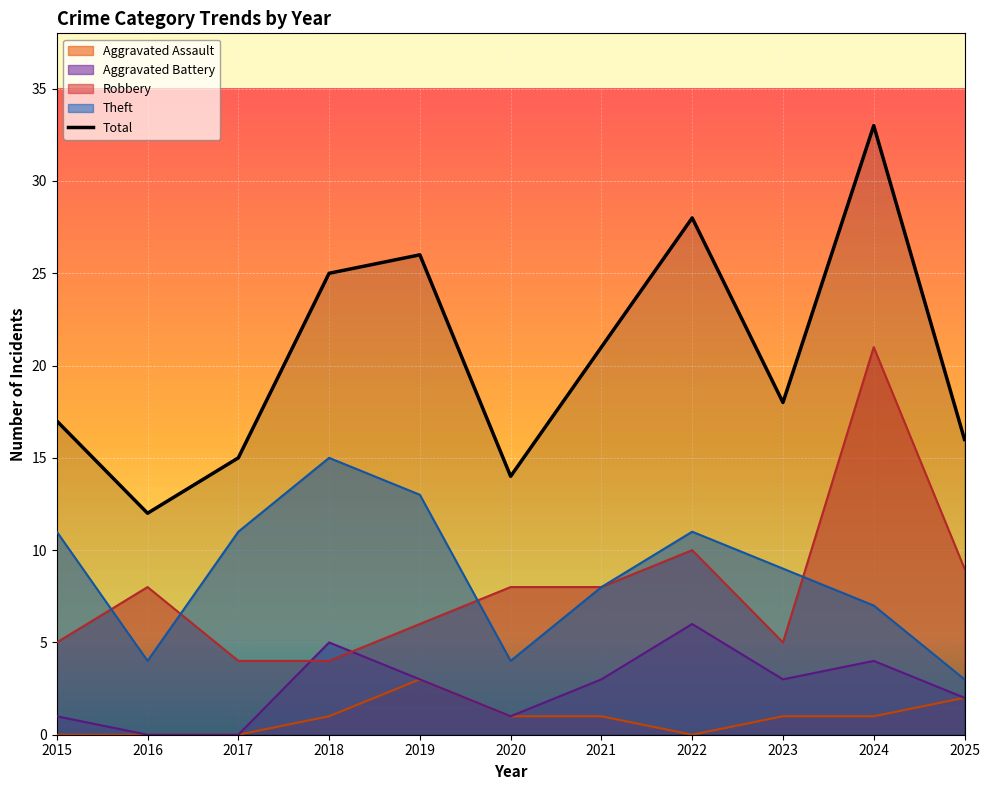

How many data points does each series have?

11